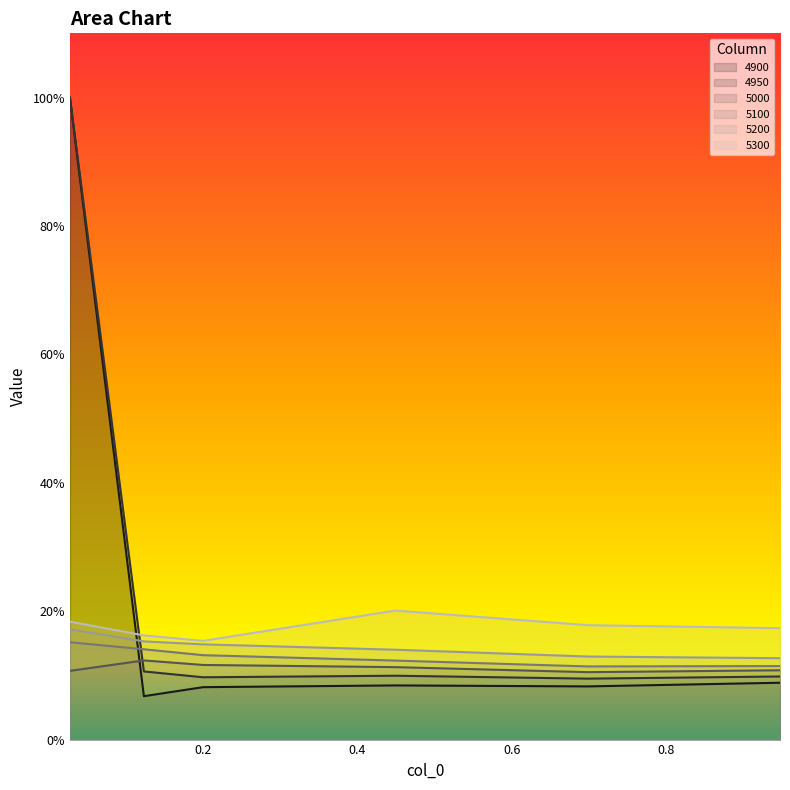

True or false: 4950 and 5000 cross at least once.

True